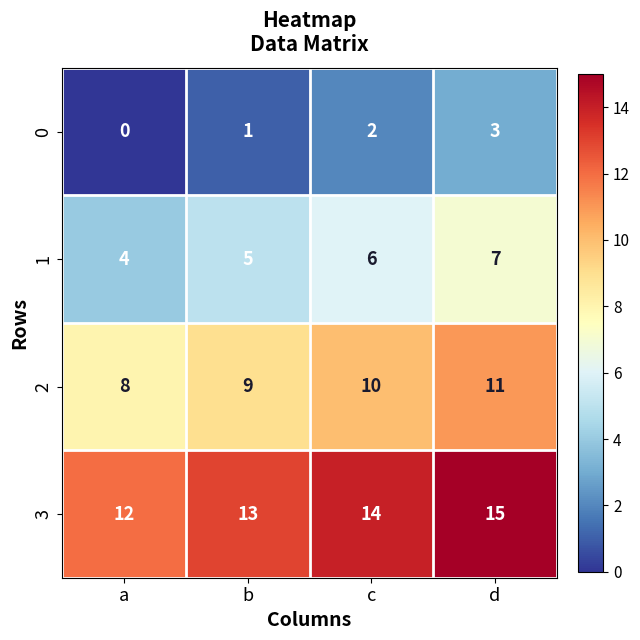

Reading right to left, what are all the values shown in this chart?

0: 3	2	1	0
1: 7	6	5	4
2: 11	10	9	8
3: 15	14	13	12